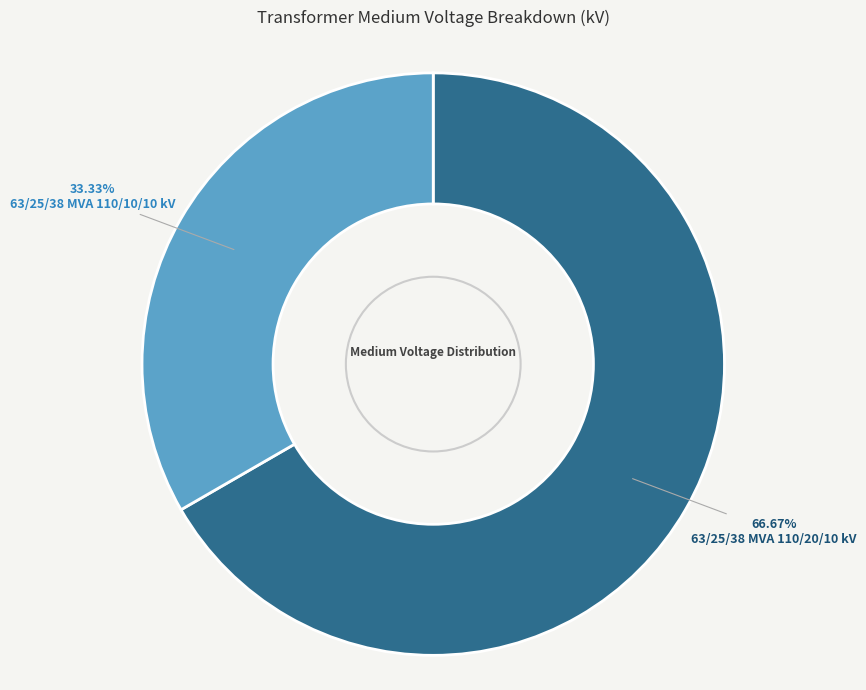

Is there a majority slice in this chart?

Yes